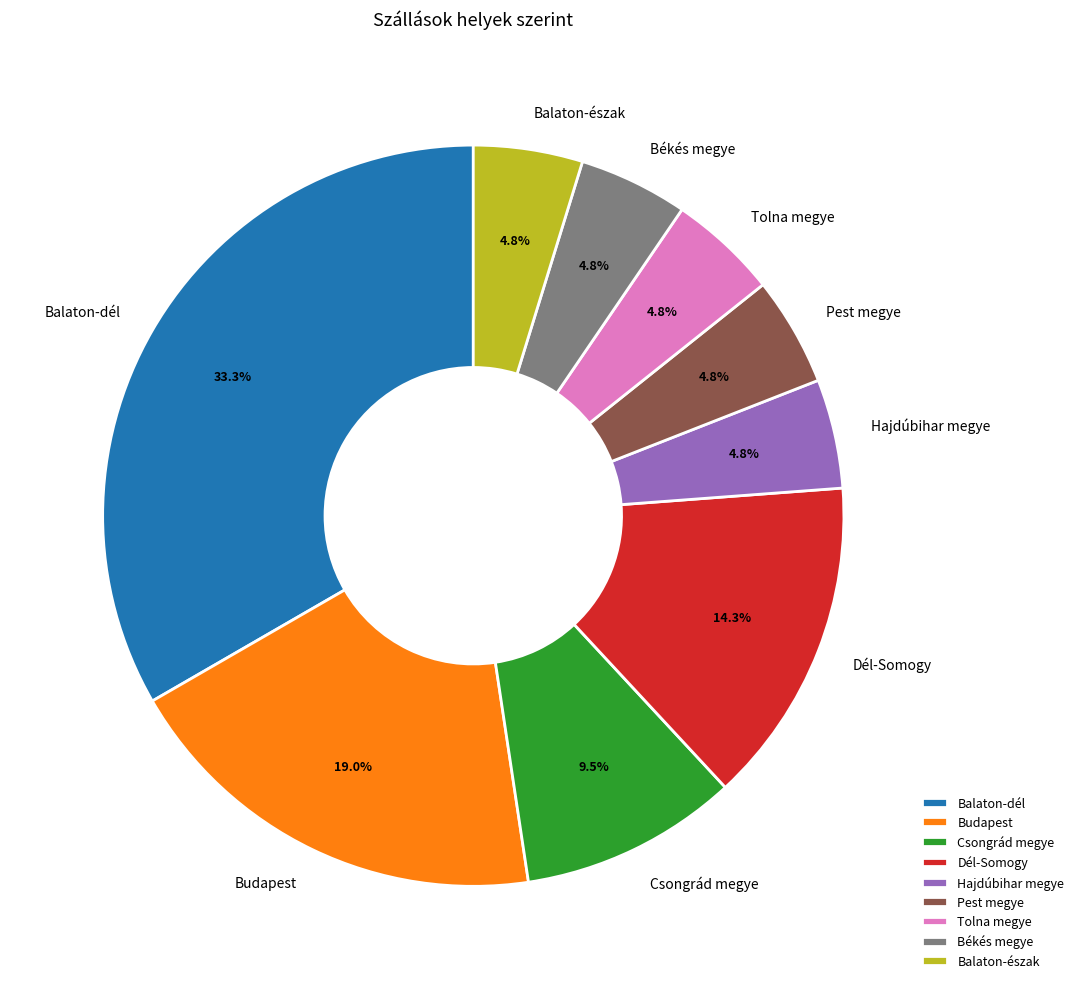

What is the ratio of the value at Békés megye to the value at Csongrád megye?

0.5